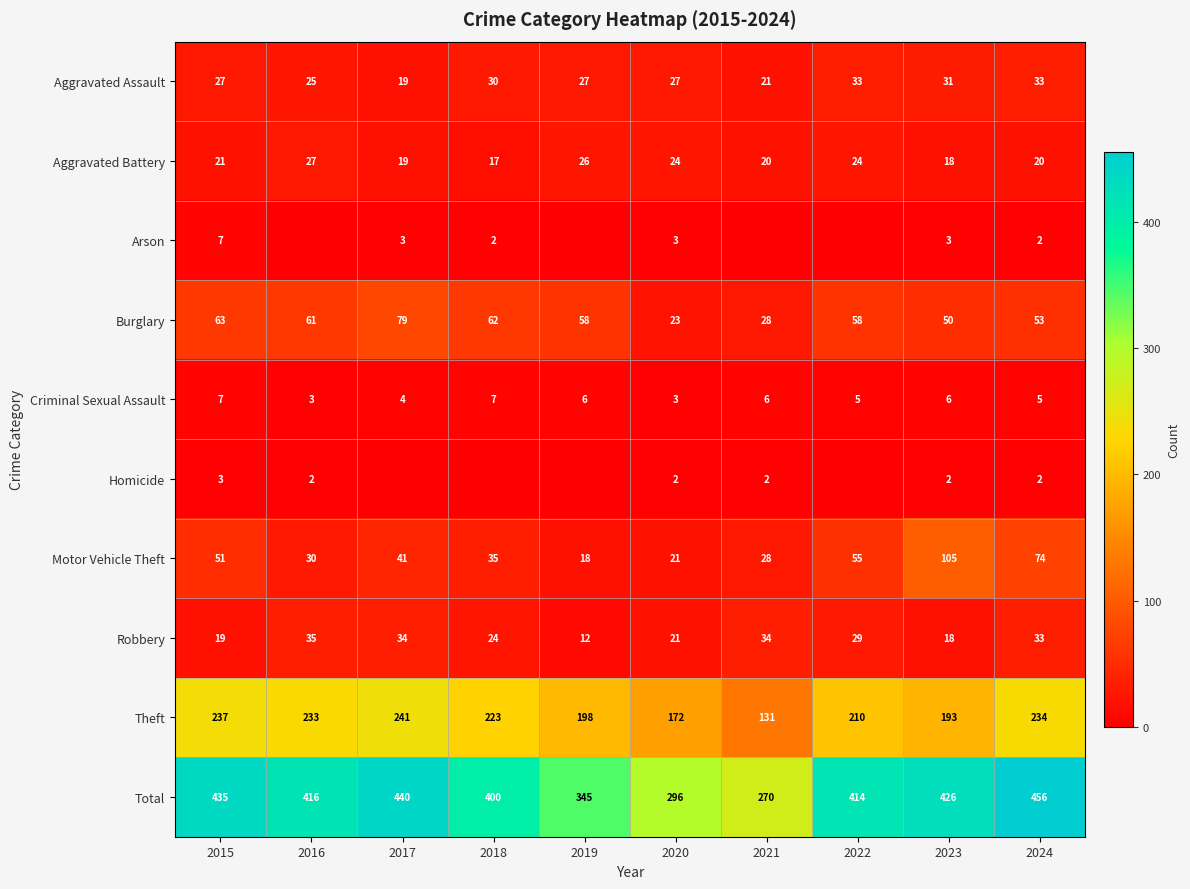

What is the spread (max minus min) of values at 2020?

294